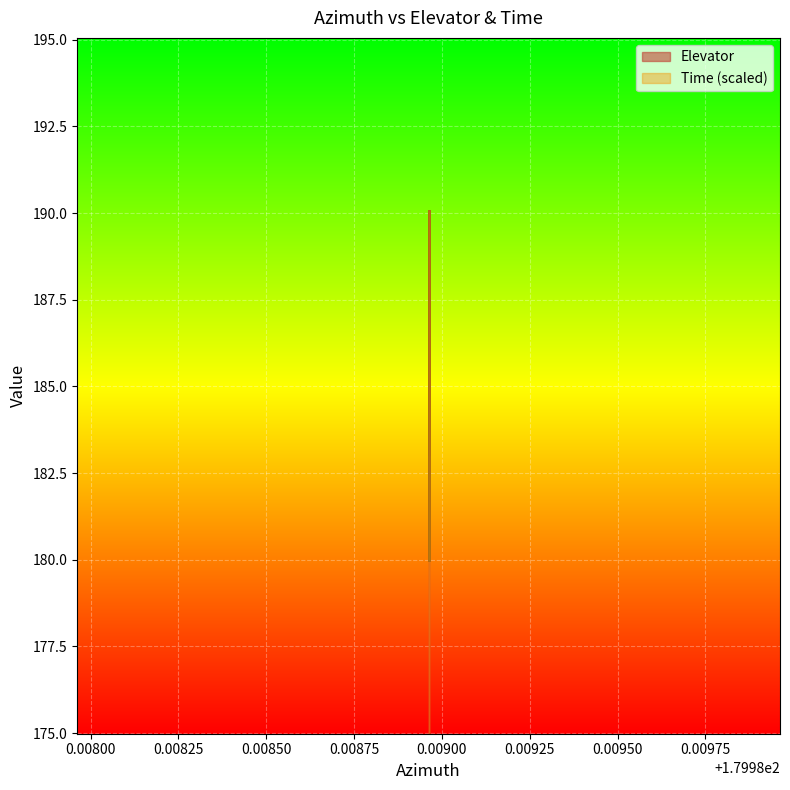

Reading left to right, extract all data points from this chart.

Elevator: 179.988962=180.0	179.988962=180.0	179.988962=180.0	179.988962=180.5	179.988962=181.5	179.988962=182.3	179.988962=183.0	179.988962=183.8	179.988962=184.5	179.988962=185.2	179.988962=185.8	179.988962=186.5	179.988962=187.0	179.988962=187.6	179.988962=188.1	179.988962=188.5	179.988962=188.9	179.988962=189.2	179.988962=189.5	179.988962=189.7	179.988962=189.9	179.988962=190.0	179.988962=190.1	179.988962=190.1	179.988962=190.0	179.988962=189.8	179.988962=189.6	179.988962=189.3	179.988962=189.0	179.988962=188.7	179.988962=188.3	179.988962=188.1	179.988962=187.5	179.988962=186.8	179.988962=186.4	179.988962=185.7	179.988962=185.2	179.988962=184.4	179.988962=183.7	179.988962=183.1
Time: 179.988962=180.0	179.988962=180.2	179.988962=180.5	179.988962=180.8	179.988962=181.0	179.988962=181.3	179.988962=181.5	179.988962=181.8	179.988962=182.0	179.988962=182.3	179.988962=182.6	179.988962=182.8	179.988962=183.1	179.988962=183.3	179.988962=183.6	179.988962=183.9	179.988962=184.1	179.988962=184.4	179.988962=184.6	179.988962=184.9	179.988962=185.1	179.988962=185.4	179.988962=185.7	179.988962=185.9	179.988962=186.2	179.988962=186.4	179.988962=186.7	179.988962=187.0	179.988962=187.2	179.988962=187.5	179.988962=187.7	179.988962=188.0	179.988962=188.2	179.988962=188.5	179.988962=188.8	179.988962=189.0	179.988962=189.3	179.988962=189.5	179.988962=189.8	179.988962=190.1